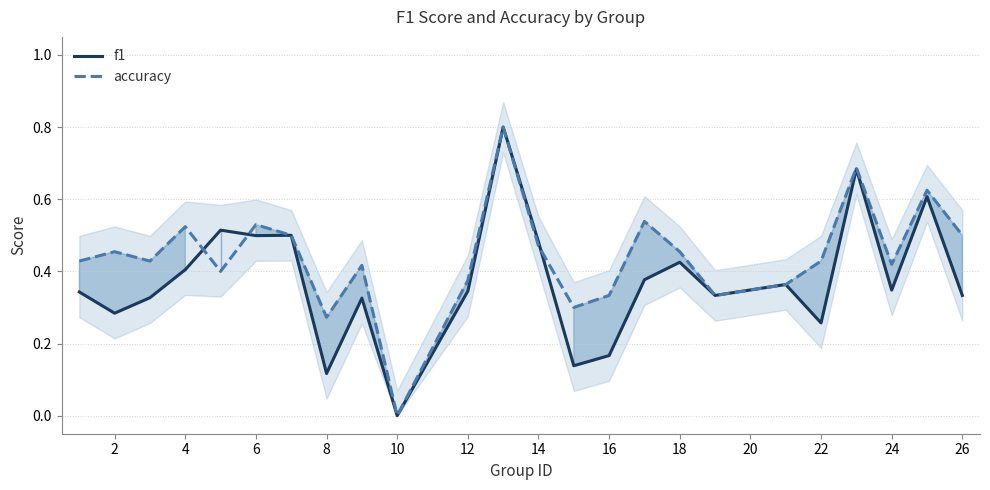

True or false: f1 has a value of 0.4 at 4.

True